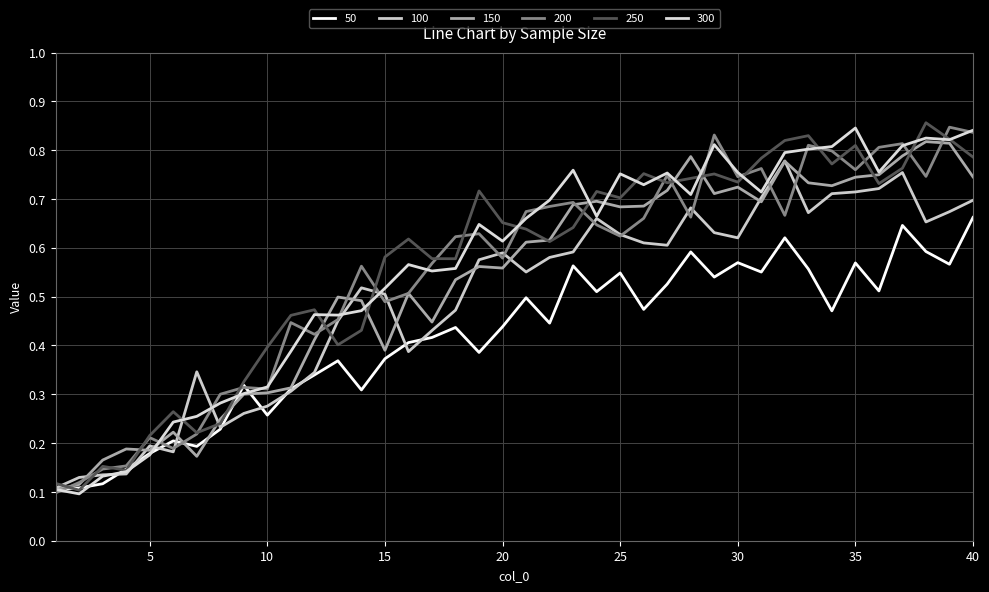

Reading left to right, what are all the values shown in this chart?

50: 0.1	0.1	0.1	0.1	0.2	0.2	0.2	0.2	0.3	0.3	0.3	0.3	0.4	0.3	0.4	0.4	0.4	0.4	0.4	0.4	0.5	0.4	0.6	0.5	0.5	0.5	0.5	0.6	0.5	0.6	0.6	0.6	0.6	0.5	0.6	0.5	0.6	0.6	0.6	0.7
100: 0.1	0.1	0.1	0.1	0.2	0.2	0.3	0.2	0.3	0.3	0.3	0.3	0.5	0.5	0.5	0.4	0.4	0.5	0.6	0.6	0.6	0.6	0.6	0.7	0.6	0.6	0.6	0.7	0.6	0.6	0.7	0.8	0.7	0.7	0.7	0.7	0.8	0.7	0.7	0.7
150: 0.1	0.1	0.2	0.2	0.2	0.2	0.2	0.2	0.3	0.3	0.3	0.4	0.5	0.5	0.4	0.5	0.4	0.5	0.6	0.6	0.6	0.6	0.7	0.7	0.7	0.7	0.7	0.8	0.7	0.7	0.7	0.8	0.7	0.7	0.7	0.7	0.8	0.8	0.8	0.7
200: 0.1	0.1	0.1	0.2	0.2	0.2	0.2	0.3	0.3	0.3	0.4	0.4	0.5	0.6	0.5	0.5	0.6	0.6	0.6	0.6	0.7	0.7	0.7	0.6	0.6	0.7	0.7	0.7	0.8	0.7	0.8	0.7	0.8	0.8	0.8	0.8	0.8	0.7	0.8	0.8
250: 0.1	0.1	0.2	0.1	0.2	0.3	0.2	0.2	0.3	0.4	0.5	0.5	0.4	0.4	0.6	0.6	0.6	0.6	0.7	0.7	0.6	0.6	0.6	0.7	0.7	0.8	0.7	0.7	0.8	0.7	0.8	0.8	0.8	0.8	0.8	0.7	0.8	0.9	0.8	0.8
300: 0.1	0.1	0.1	0.1	0.2	0.2	0.3	0.3	0.3	0.3	0.4	0.5	0.5	0.5	0.5	0.6	0.6	0.6	0.6	0.6	0.7	0.7	0.8	0.7	0.8	0.7	0.8	0.7	0.8	0.8	0.7	0.8	0.8	0.8	0.8	0.8	0.8	0.8	0.8	0.8